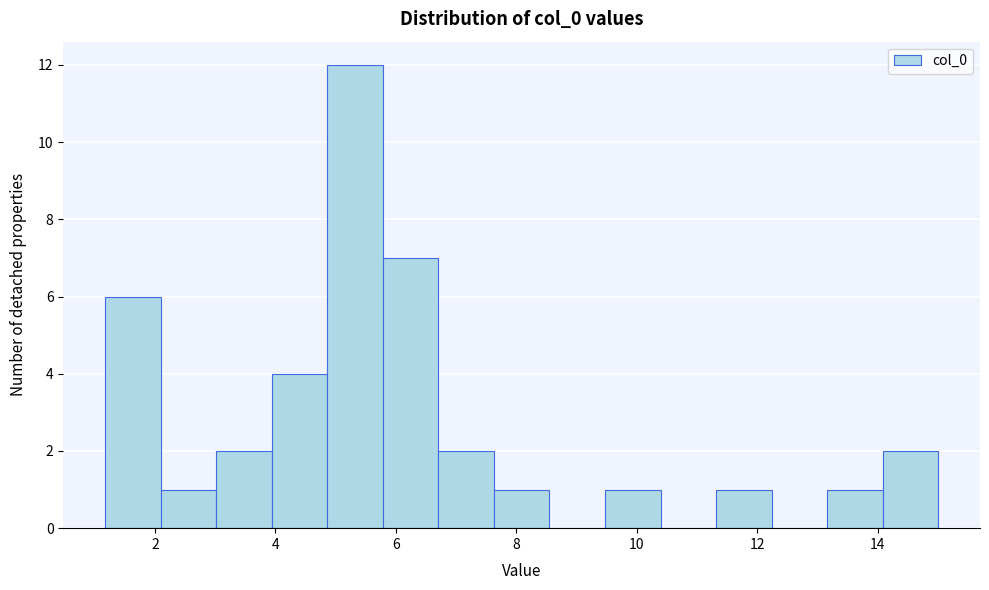

Reading left to right, list every bar in this chart as the range it spans on the x-axis followed by its height. Neither the bar edges nor the heights are printed on the chart, so give them approximately, as read against the axes.

1.2 to 2.0: 6
2.0 to 3.0: 1
3.0 to 4.0: 2
4.0 to 4.8: 4
4.8 to 5.8: 12
5.8 to 6.8: 7
6.8 to 7.6: 2
7.6 to 8.6: 1
8.6 to 9.4: 0
9.4 to 10.4: 1
10.4 to 11.4: 0
11.4 to 12.2: 1
12.2 to 13.2: 0
13.2 to 14.0: 1
14.0 to 15.0: 2